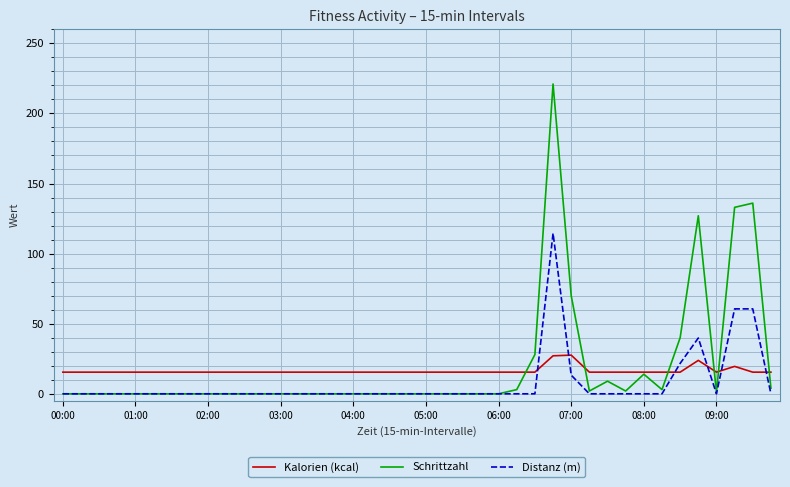

True or false: Kalorien (kcal) has more than 2 points higher than both neighbors.

True